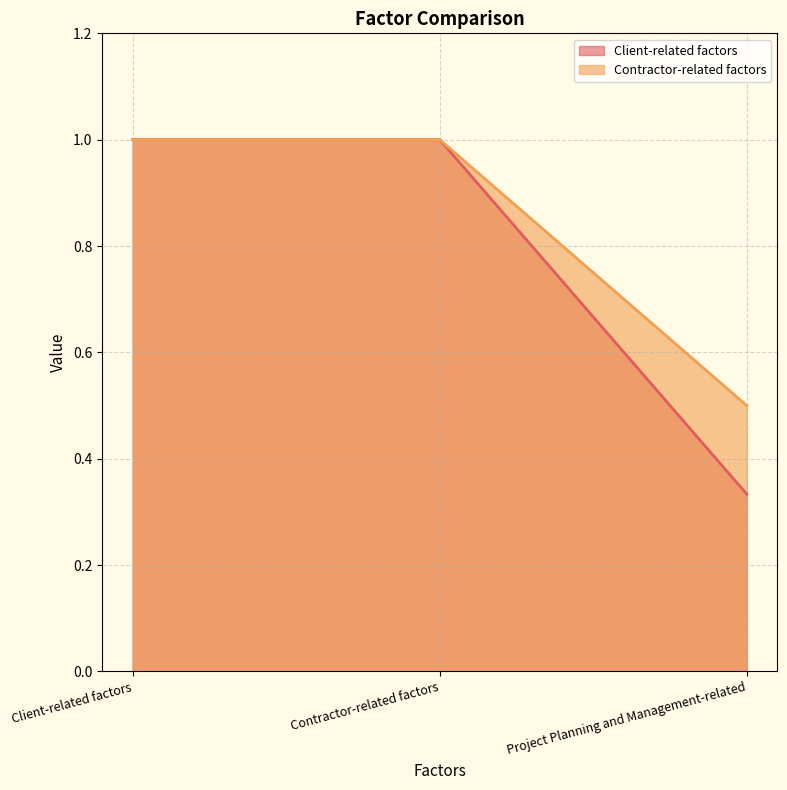

Rank the categories by Client-related factors value from lowest to highest.

Project Planning and Management-related, Client-related factors, Contractor-related factors